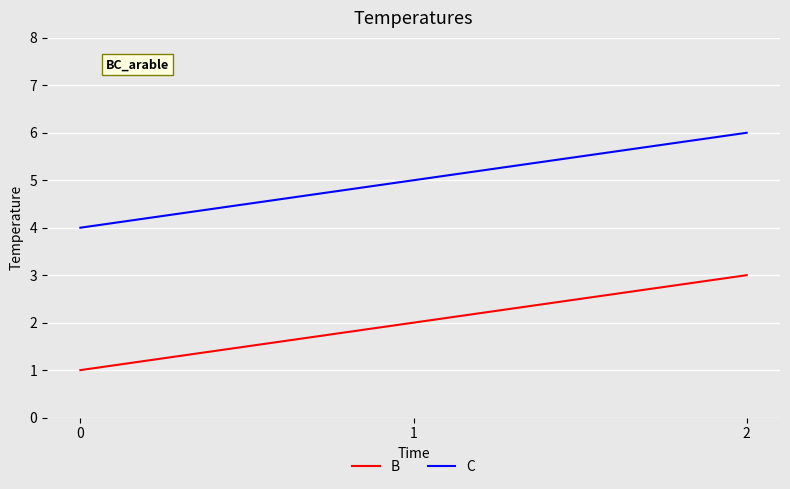

What is the sum of all C values?

15